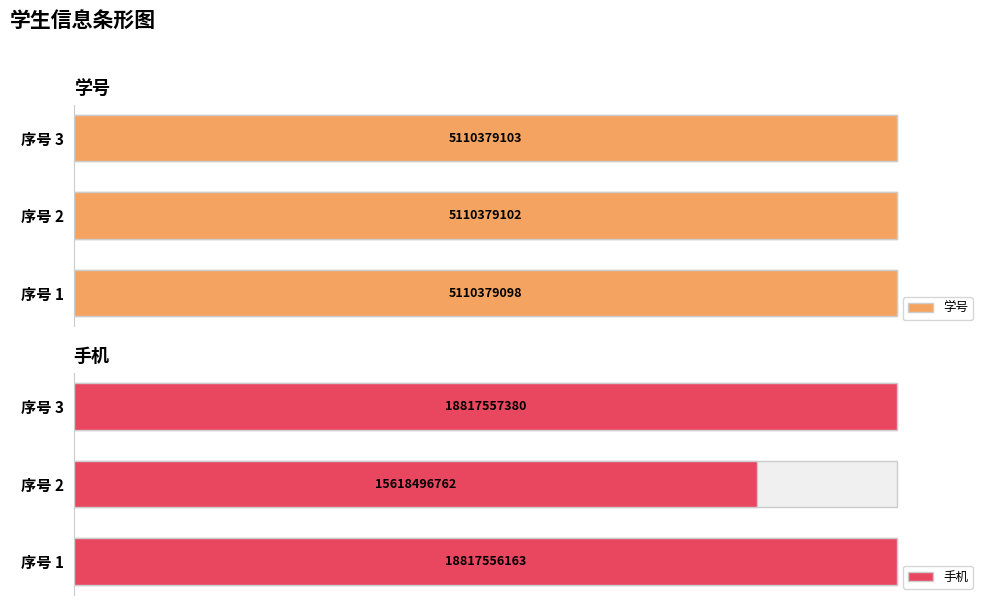

Is it true that 学号 equals 0.2 at 0?

False